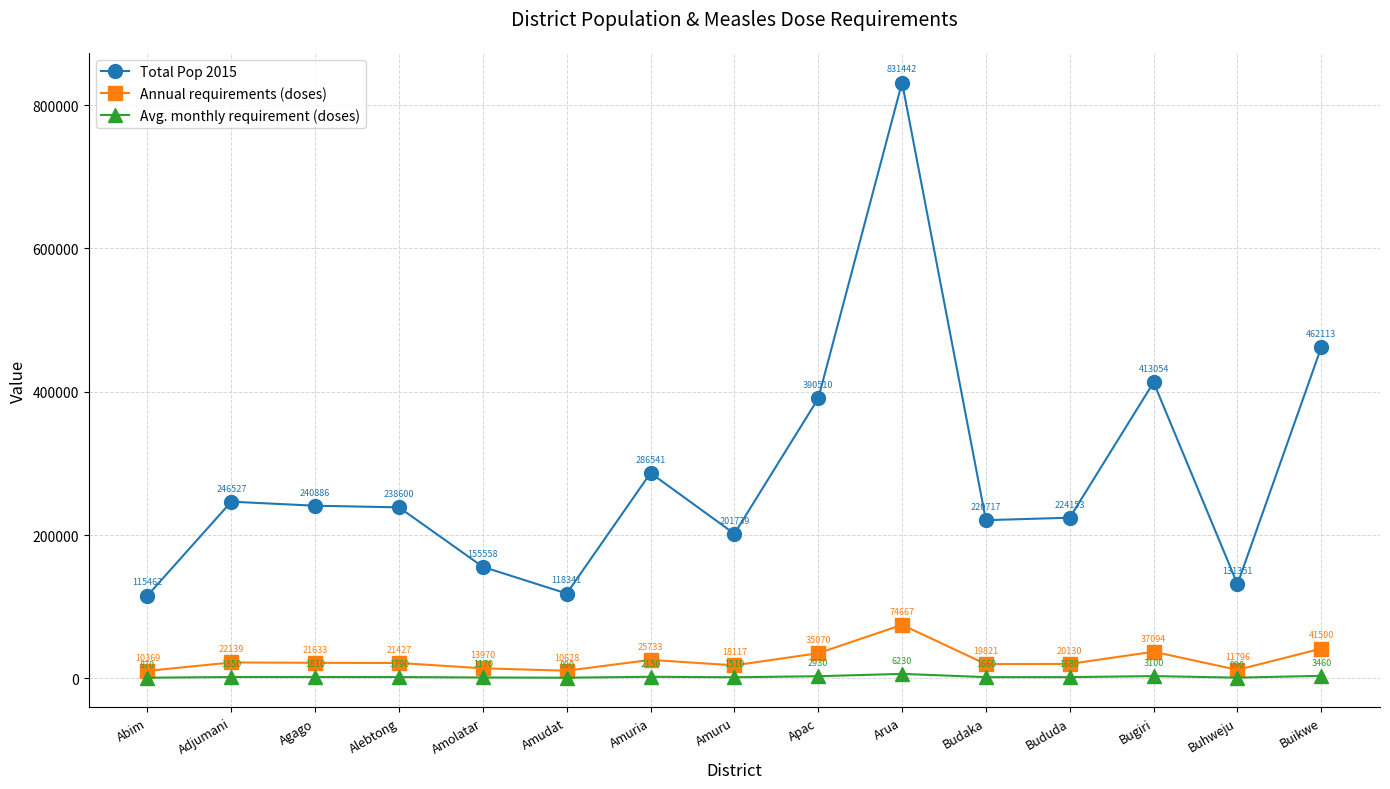

What is the sum of all Total Pop 2015 values?

4276994.0